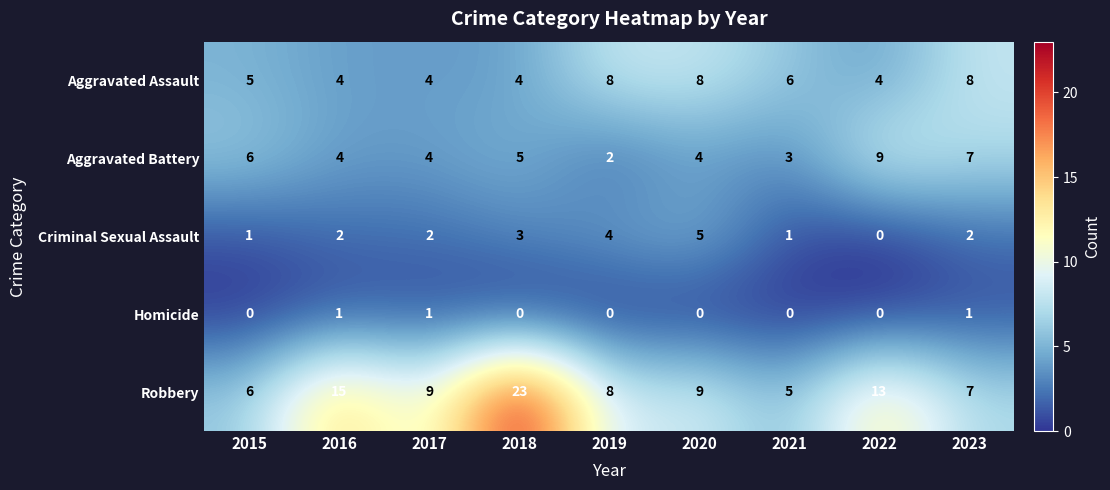

Is the value of Aggravated Assault at 2021 greater than the value of Robbery at 2019?

No